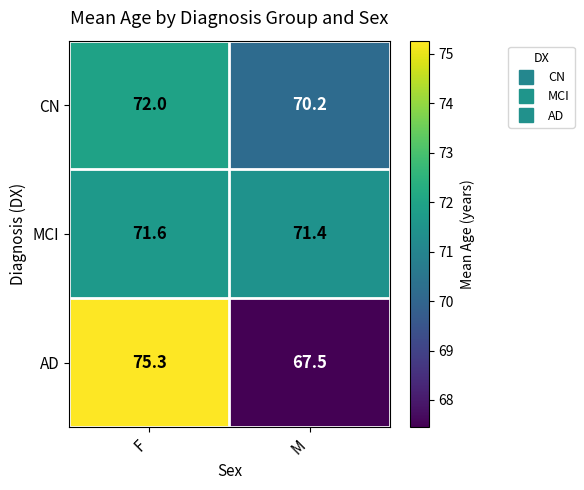

Which category has the highest value across all series?

F